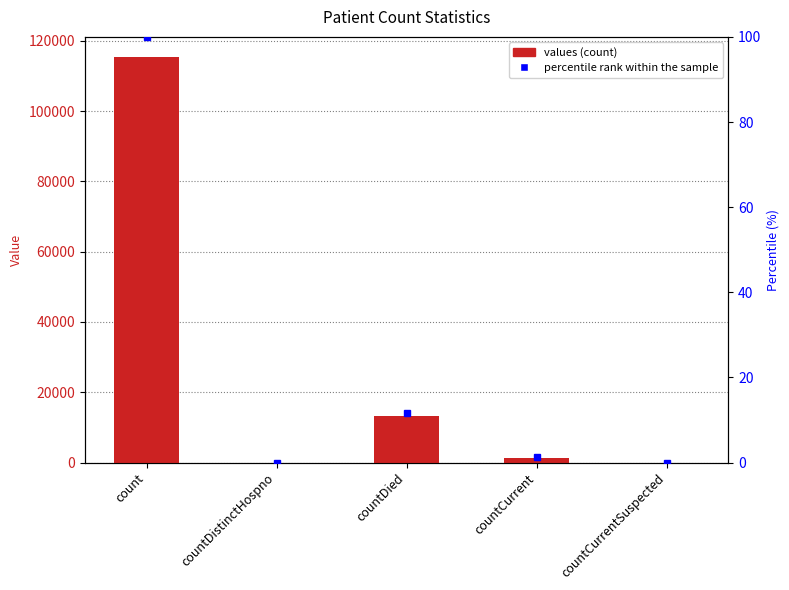

Reading right to left, transcribe all the data shown in this chart.

values: 0.0	1383.0	13343.0	0.0	115379.0
percentile rank within the sample: 0.0	1.2	11.6	0.0	100.0